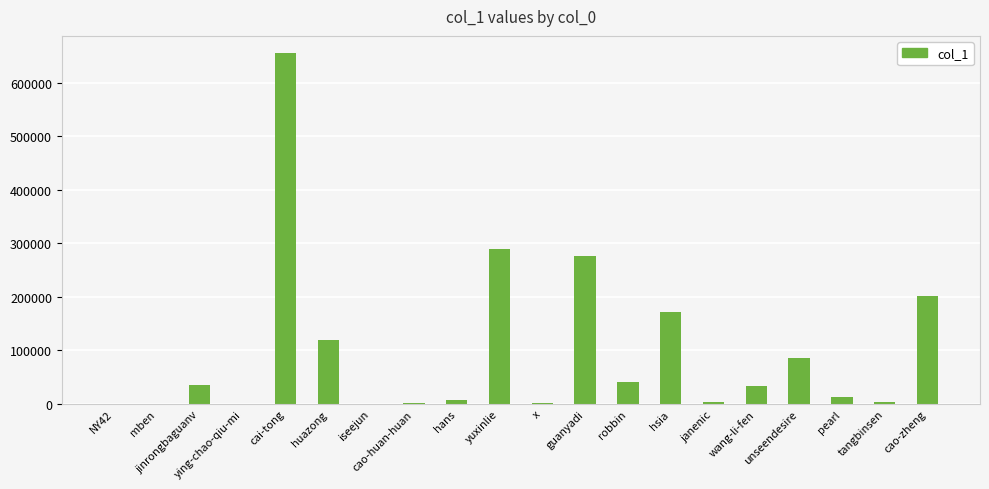

What is the sum of all values?

1941618